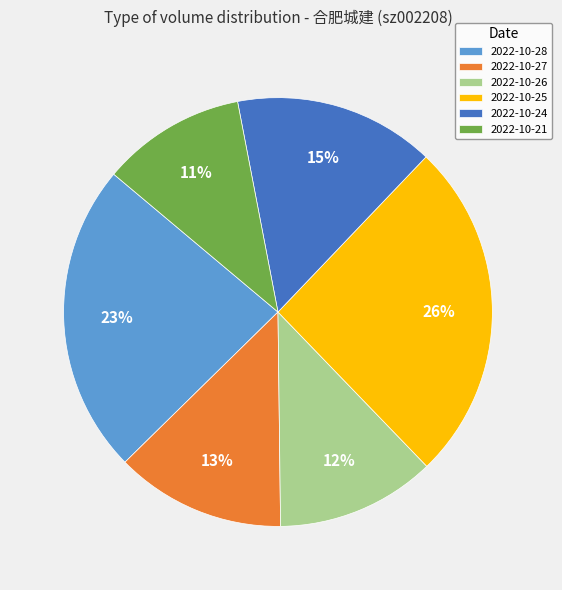

Rank the categories by value from lowest to highest.

2022-10-21, 2022-10-26, 2022-10-27, 2022-10-24, 2022-10-28, 2022-10-25